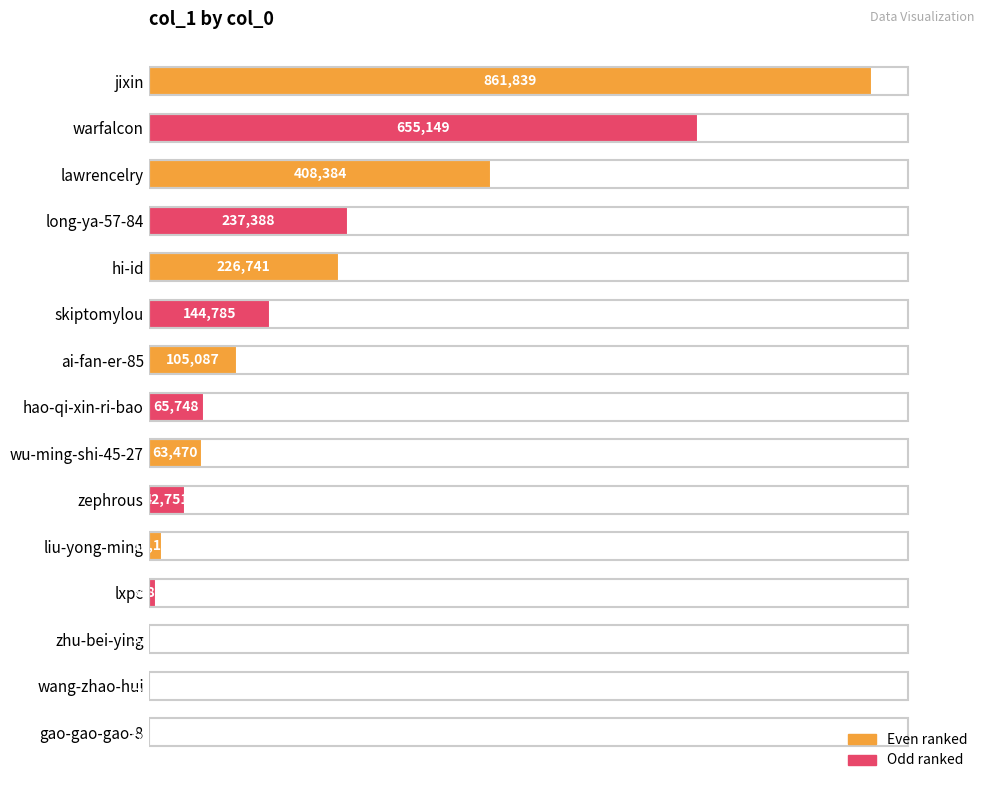

Are the bars horizontal?

Yes